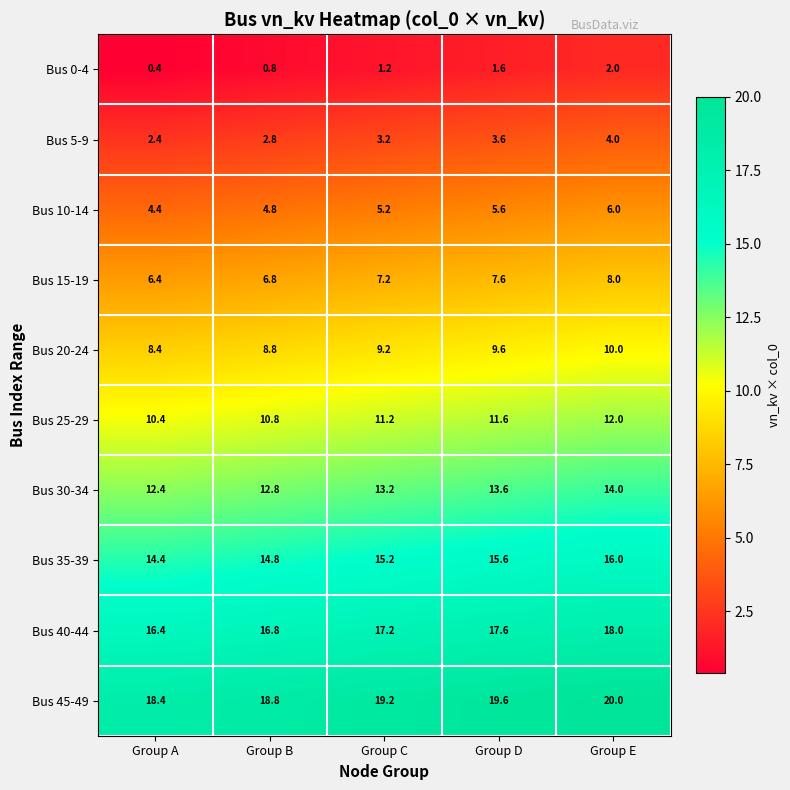

At Group B, list the series in order from smallest to largest.

Bus 0-4, Bus 5-9, Bus 10-14, Bus 15-19, Bus 20-24, Bus 25-29, Bus 30-34, Bus 35-39, Bus 40-44, Bus 45-49